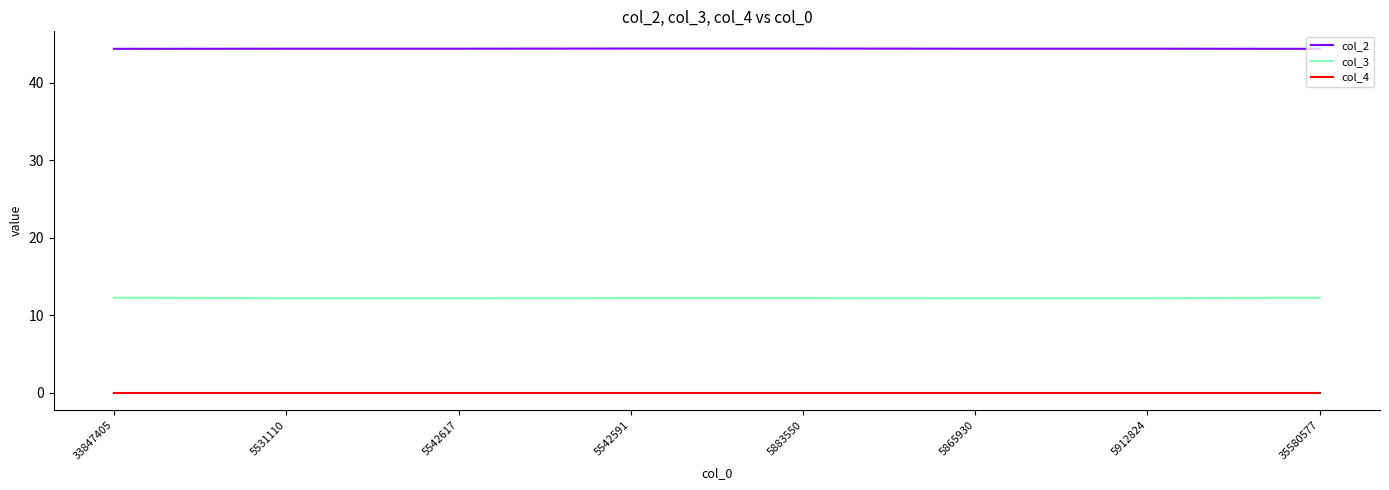

Rank the series by their average value, from highest to lowest.

col_2, col_3, col_4